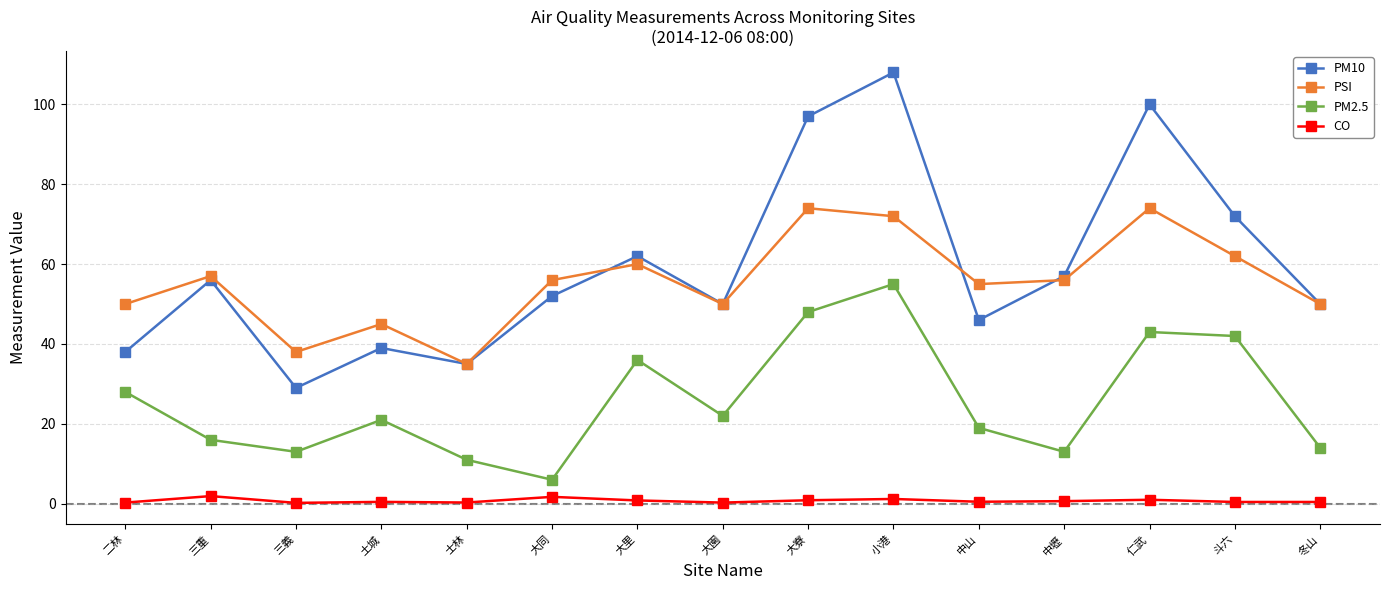

What is the difference between the second highest and minimum values in the CO series?

1.5